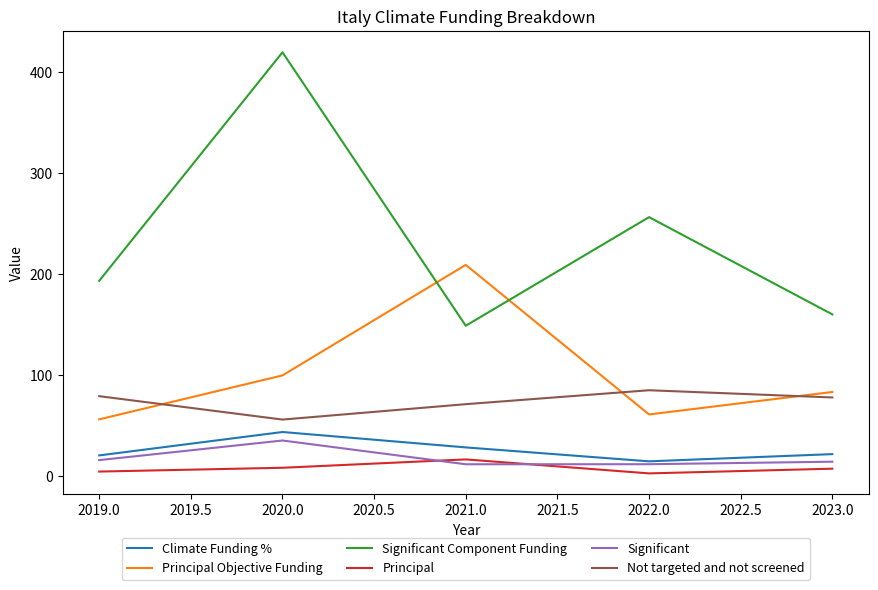

At 2019.0, list the series in order from smallest to largest.

Principal, Significant, Climate Funding %, Principal Objective Funding, Not targeted and not screened, Significant Component Funding